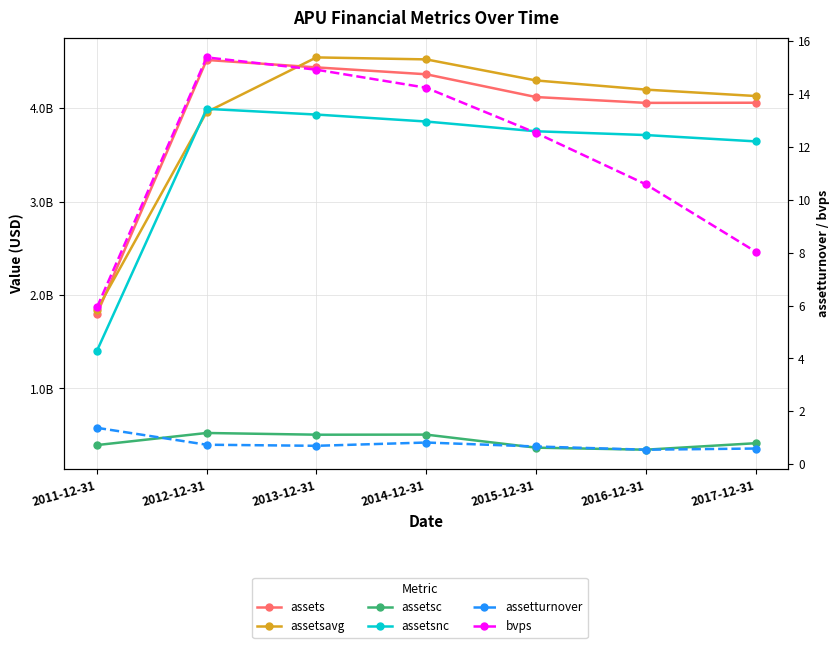

The value of assetturnover at 2011-12-31 is 2.1. True or false?

False